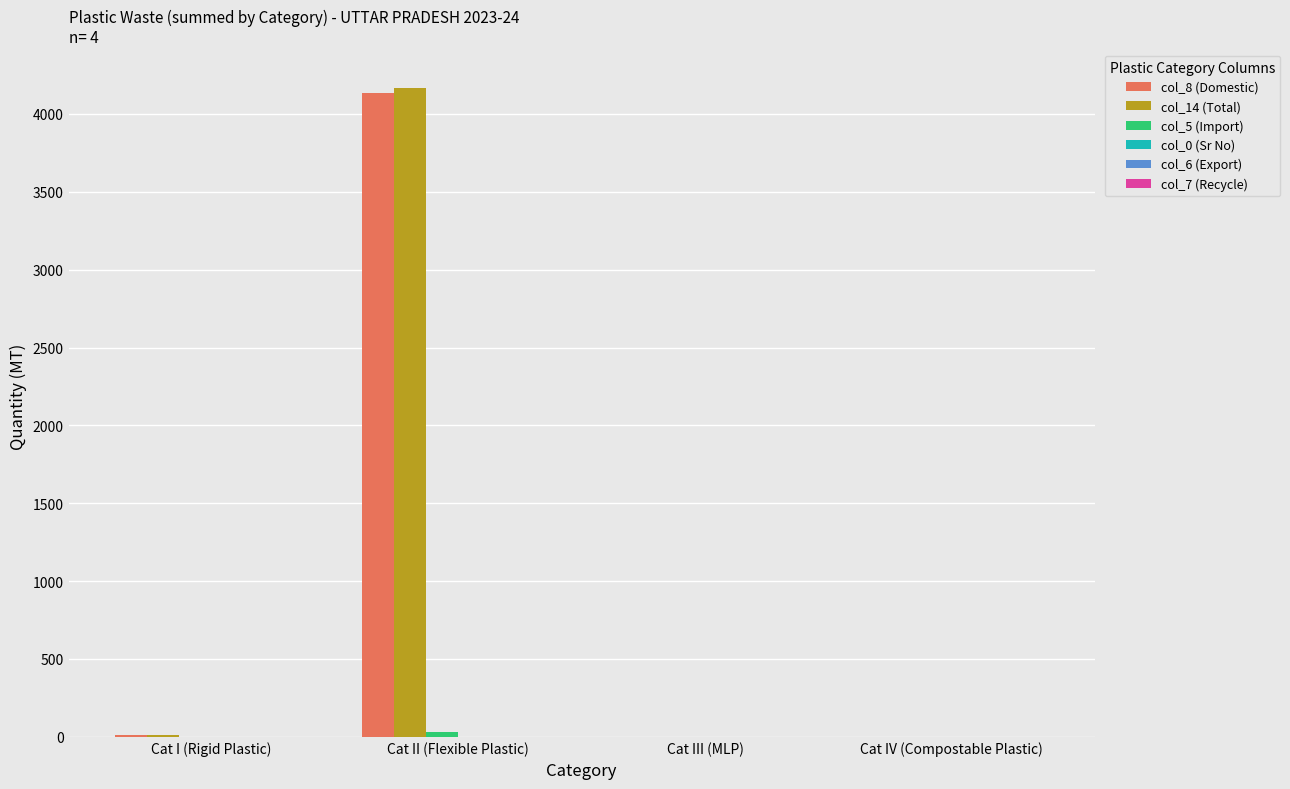

Which series has the largest range (max minus min)?

col_14 (Total)